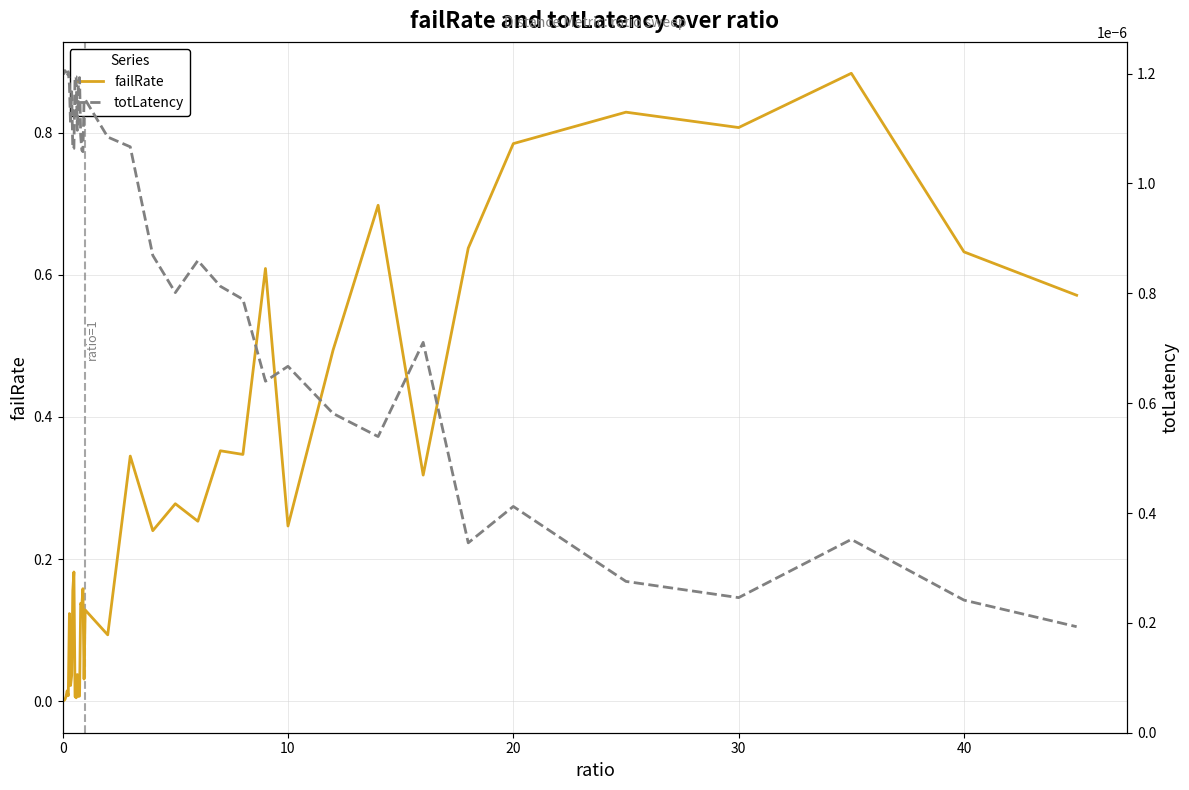

Which series has the largest total across all categories?

failRate